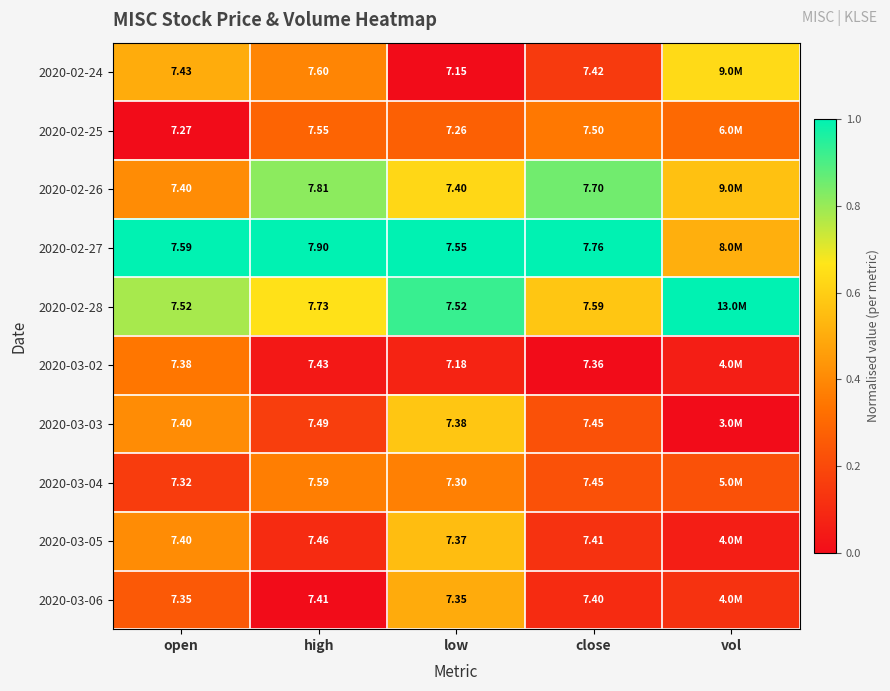

Which has a higher value, vol or low?

vol